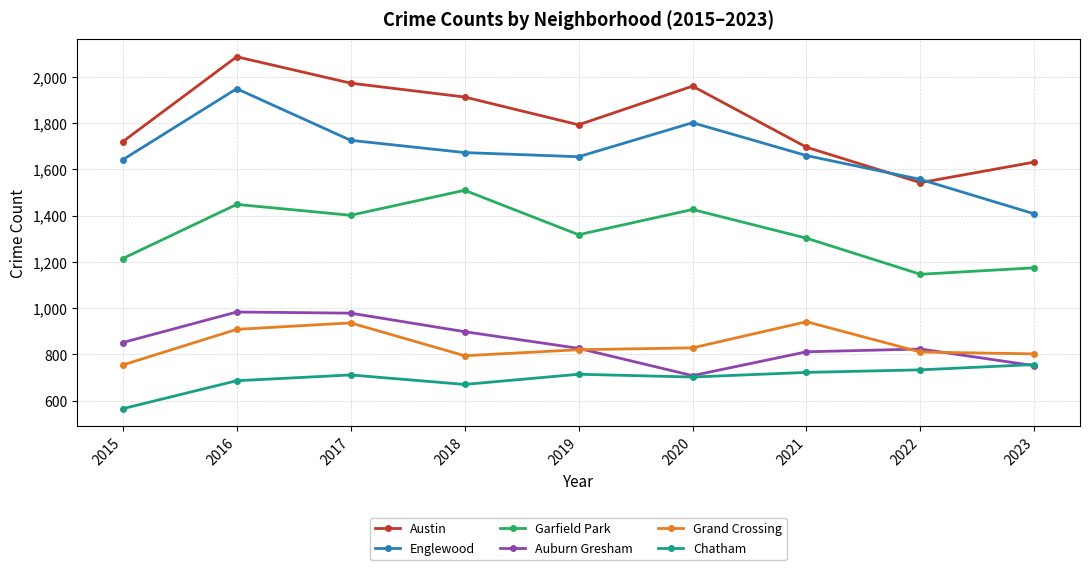

How many lines are shown in the chart?

6